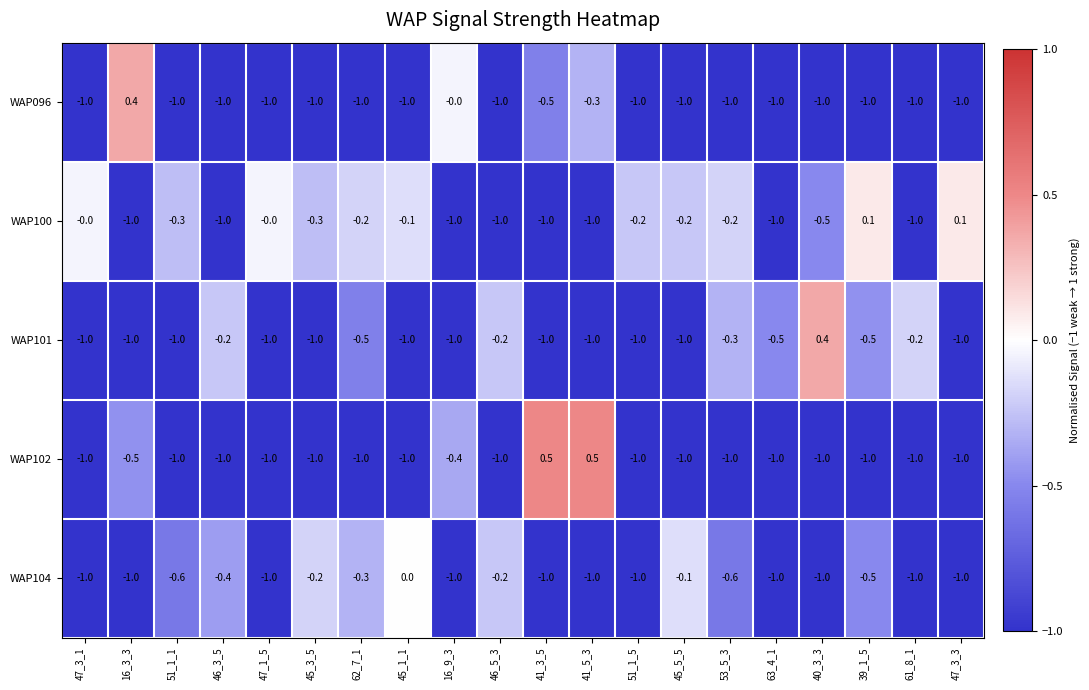

What is the greatest value displayed?

0.5